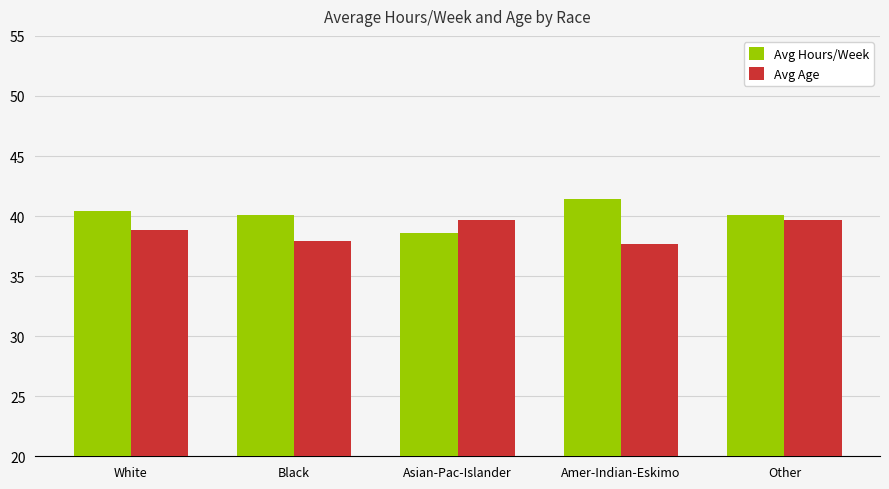

At which category does the chart reach its minimum across all series?

Amer-Indian-Eskimo